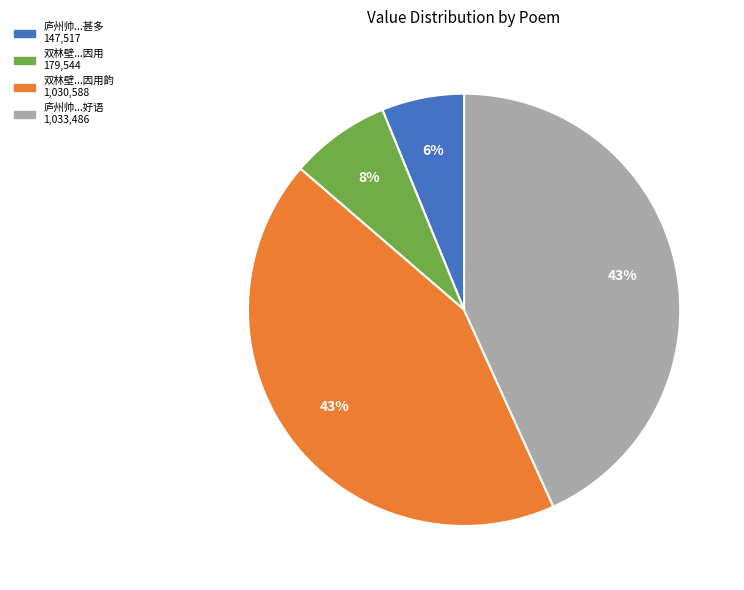

Is there any slice that represents more than half of the pie?

No